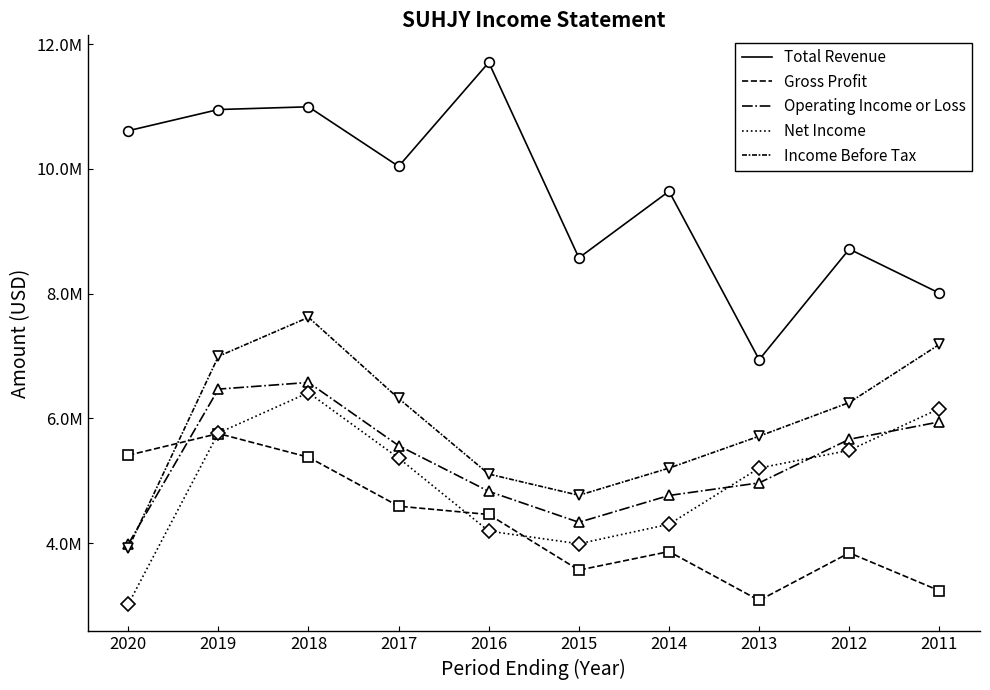

Which series has the largest total across all categories?

Total Revenue